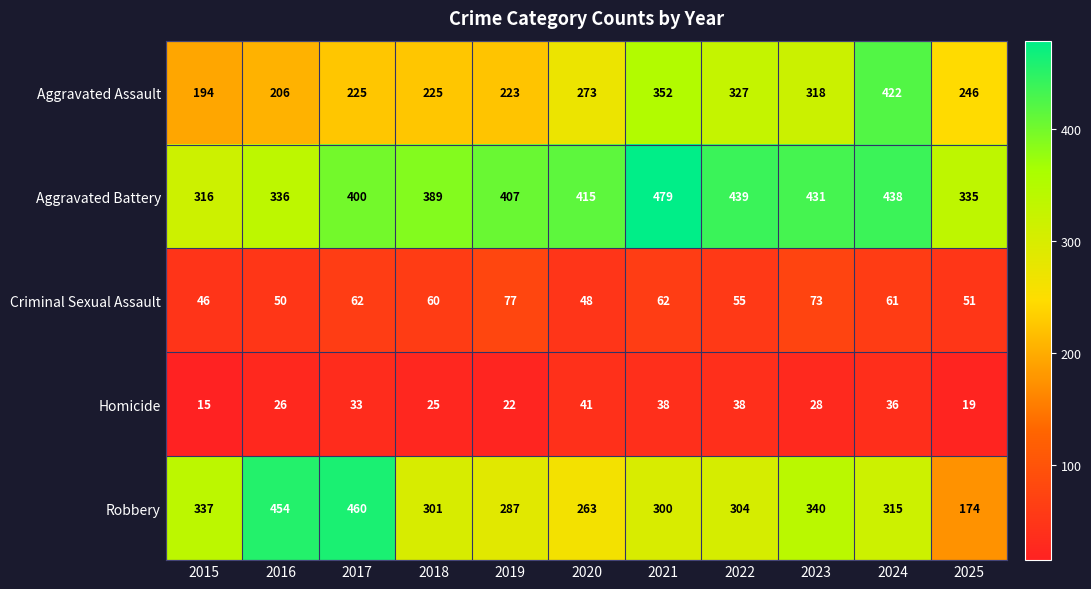

True or false: Criminal Sexual Assault has a value of 84 at 2025.

False